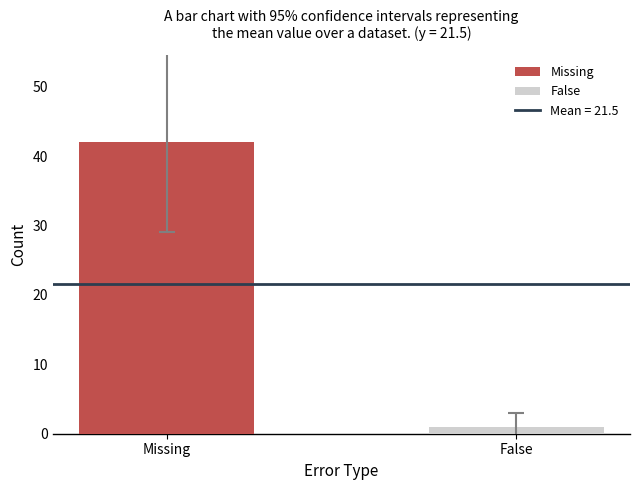

List the labels in order of value, largest first.

Missing, False